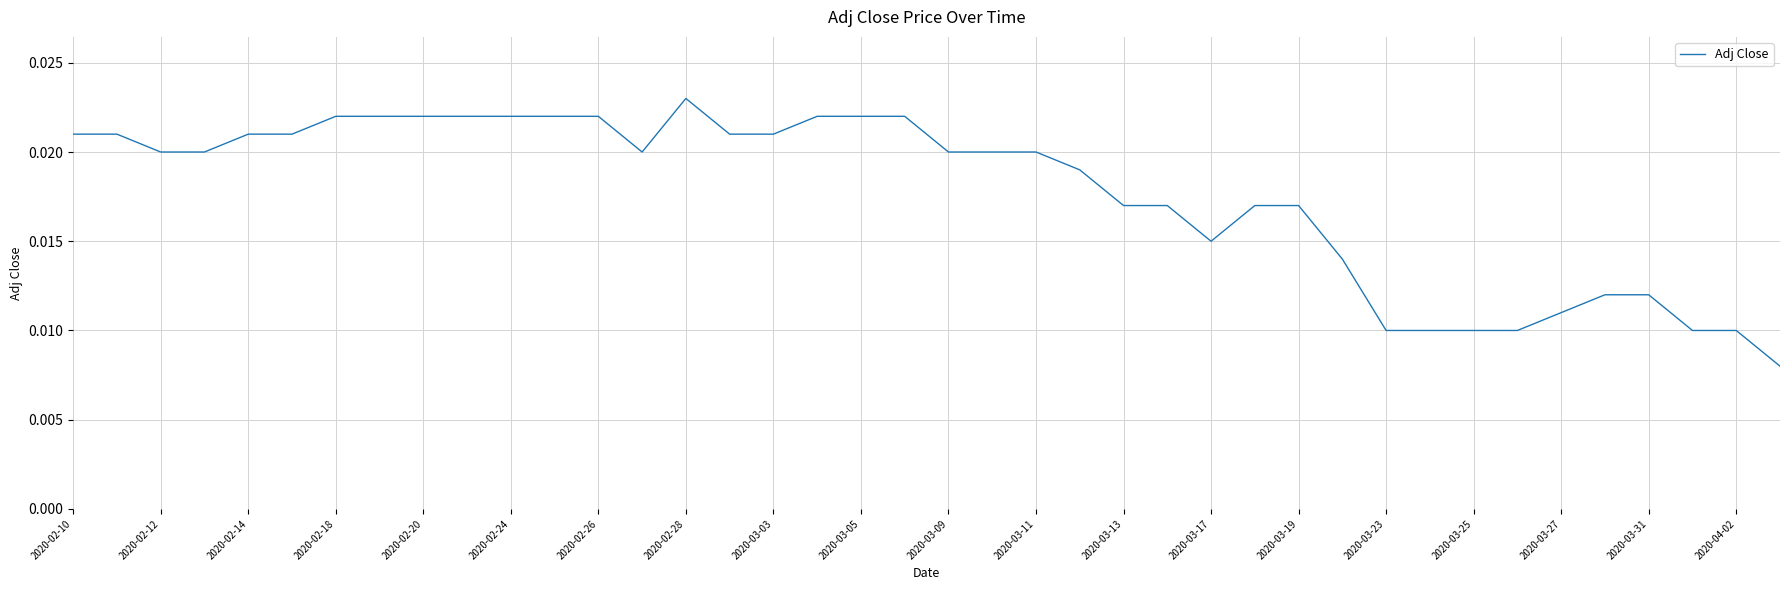

True or false: there are more than 2 points higher than both neighbors.

False